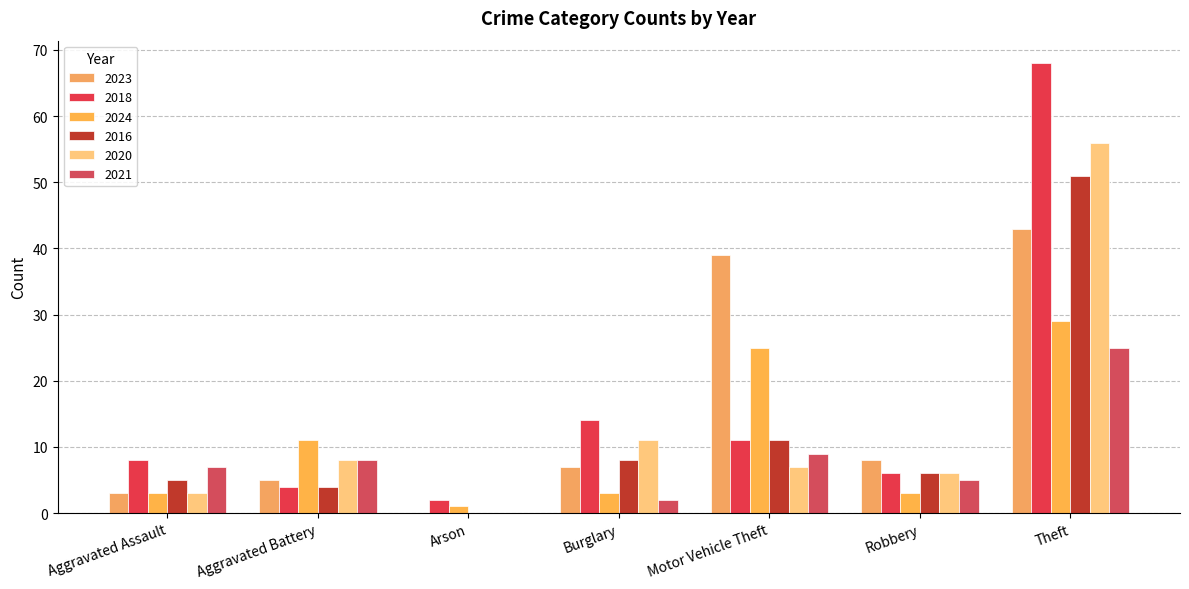

How many positive values does the 2023 series have?

6